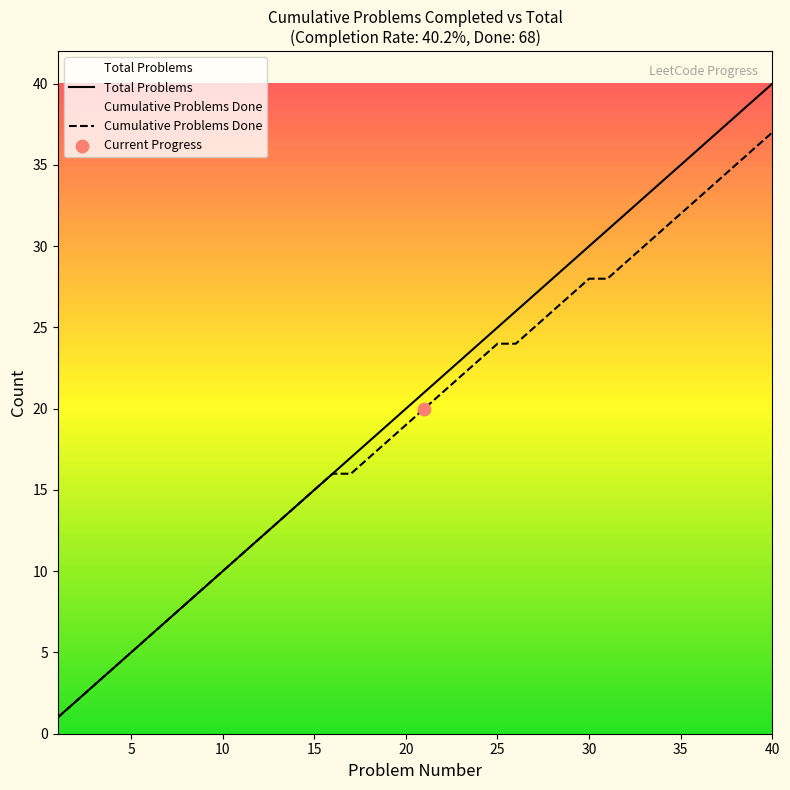

Which series reaches the minimum Y coordinate?

Total Problems